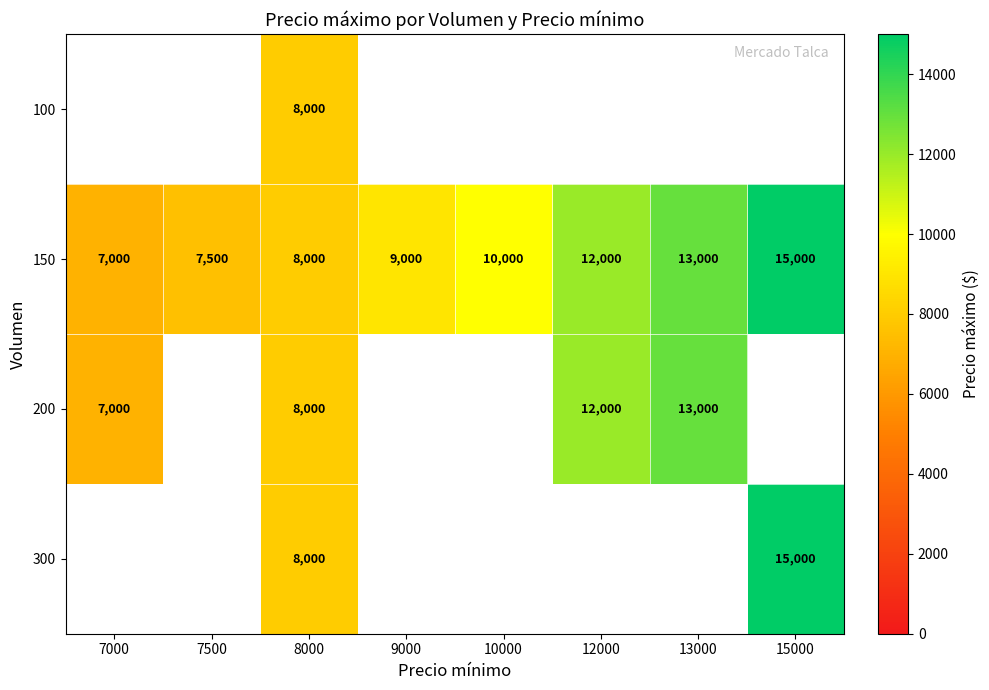

Which label corresponds to the largest value in the chart?

15000